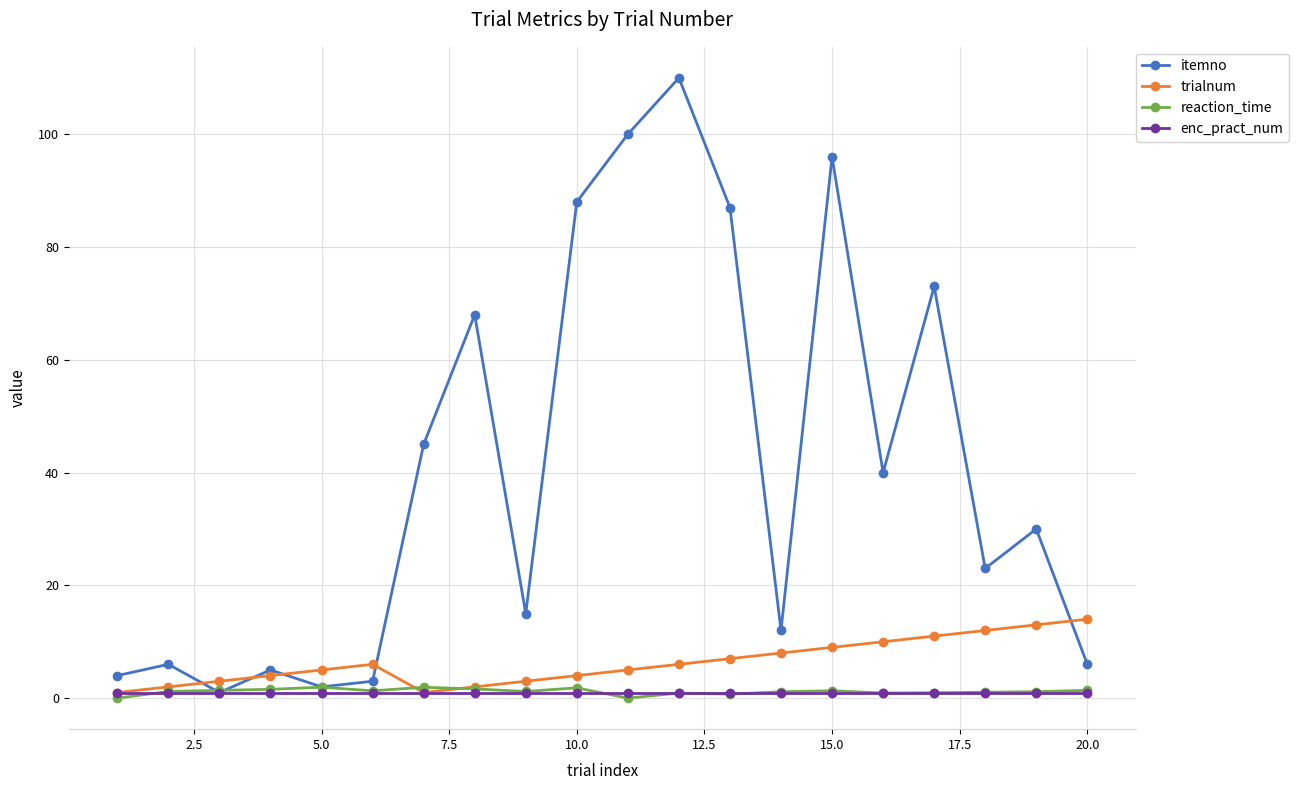

True or false: reaction_time has more than 0 interior local peaks.

True